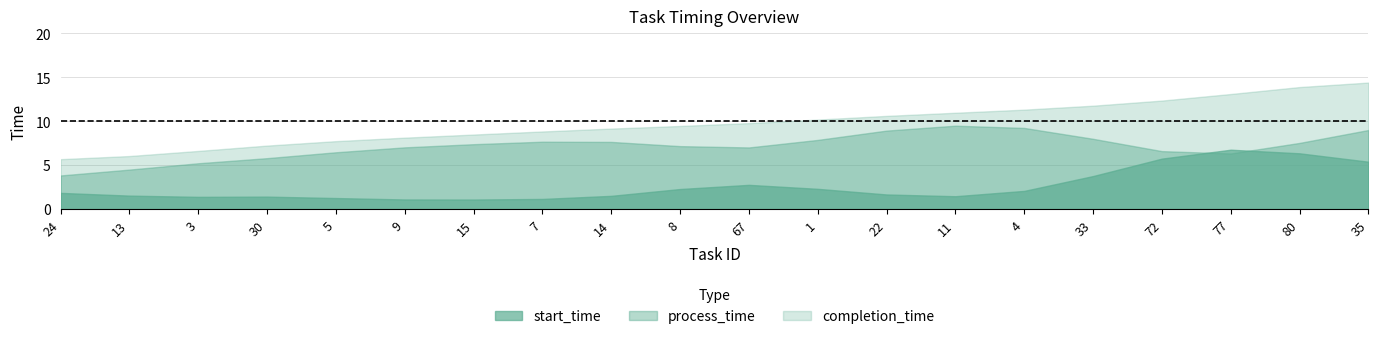

What is the average value of the start_time series?

2.6